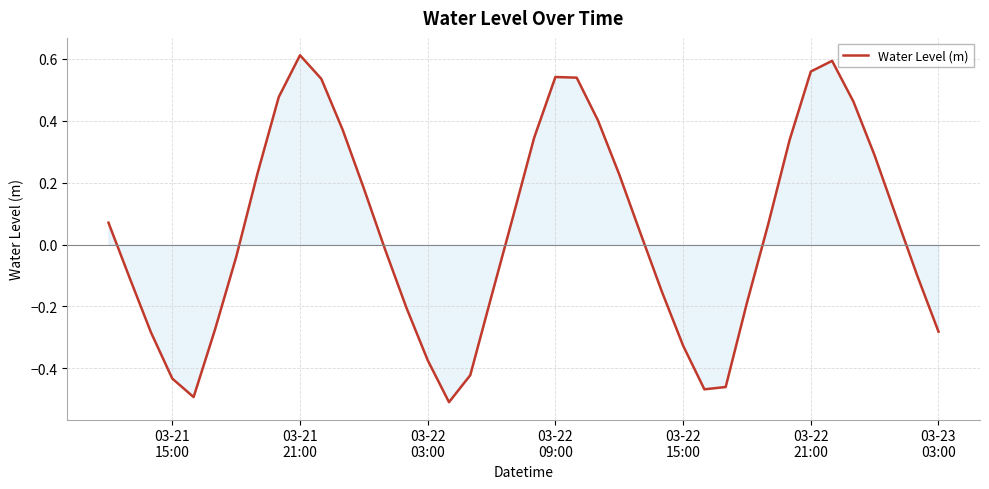

How many values exceed 0?

21